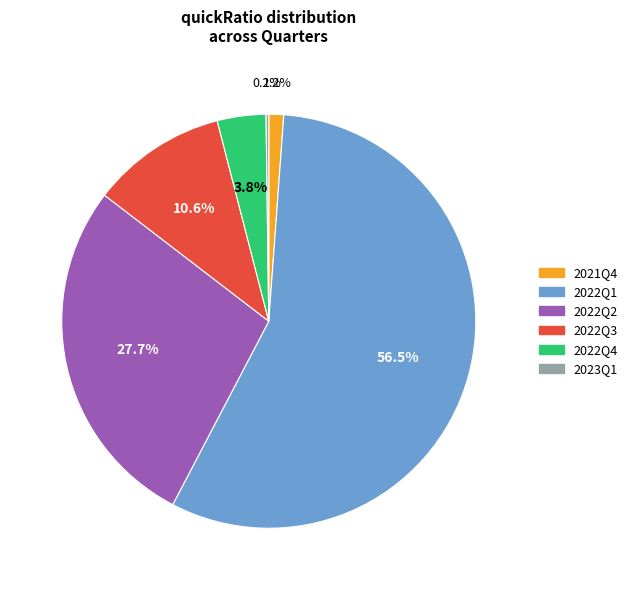

What percentage do 2022Q4 and 2021Q4 together represent?

5.0%